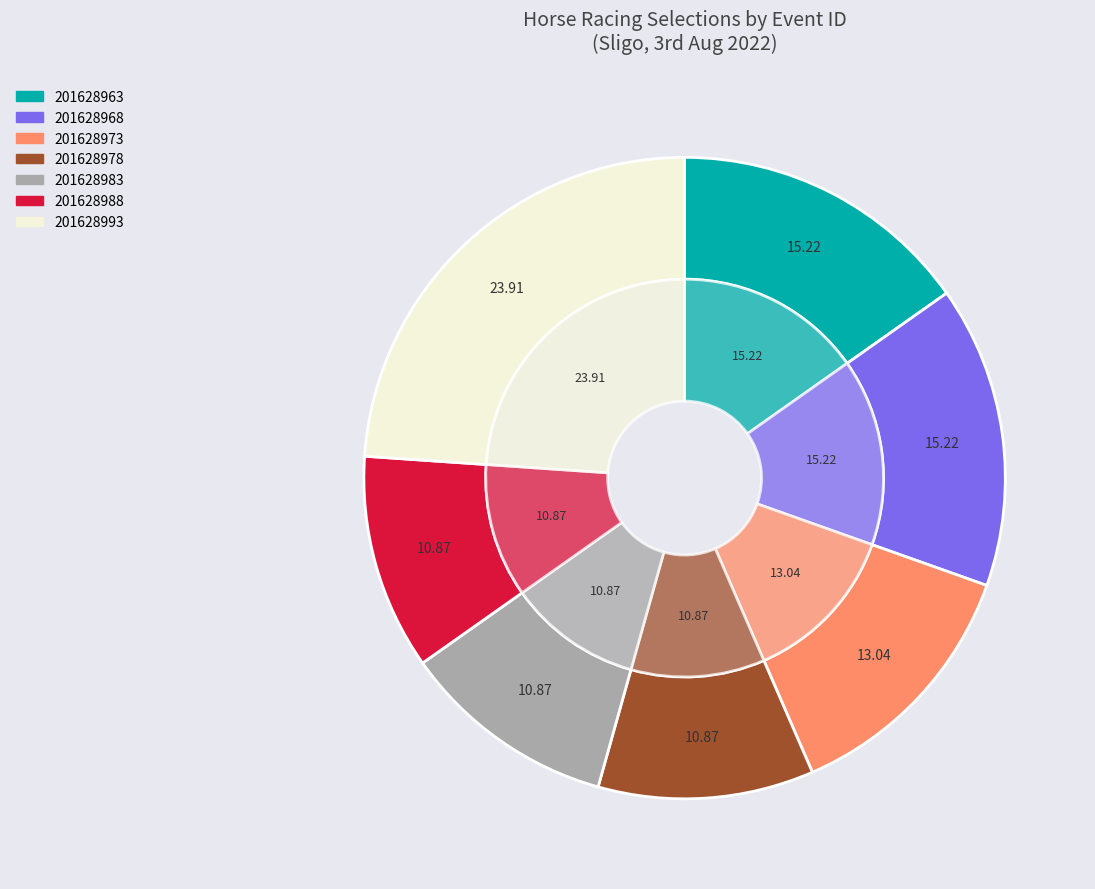

To the nearest percent, what portion does 201628983 represent?

11%